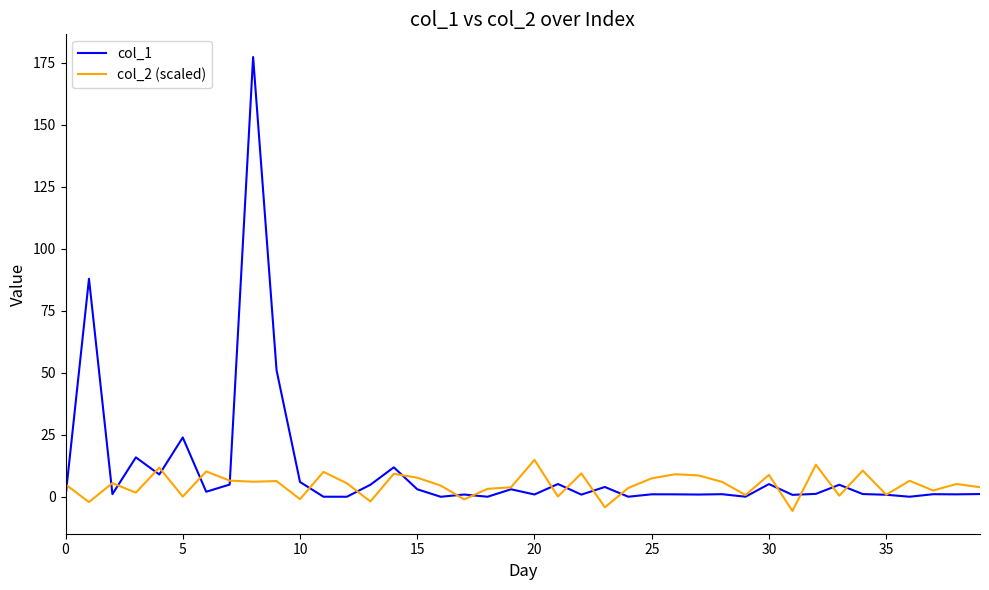

In col_2 (scaled), how many points are lower than both neighbors (excluding endpoints)?

14